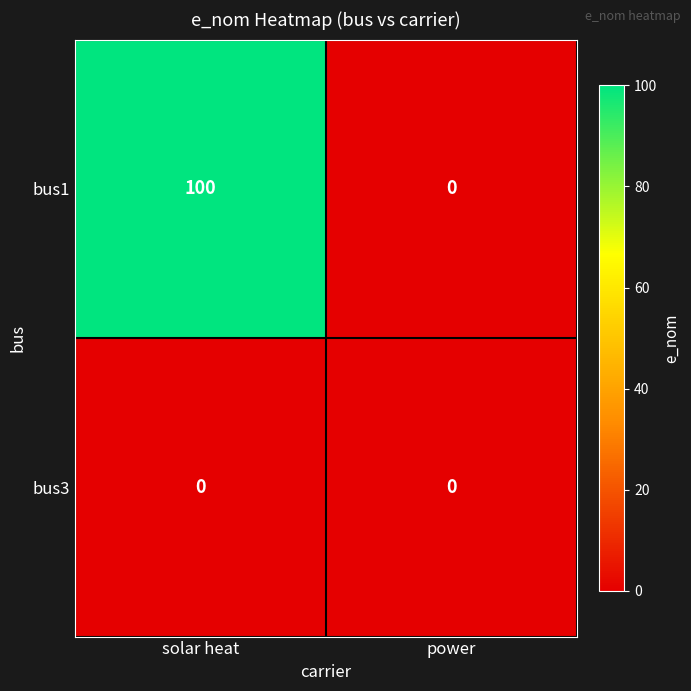

Which series has the widest spread of values?

bus1